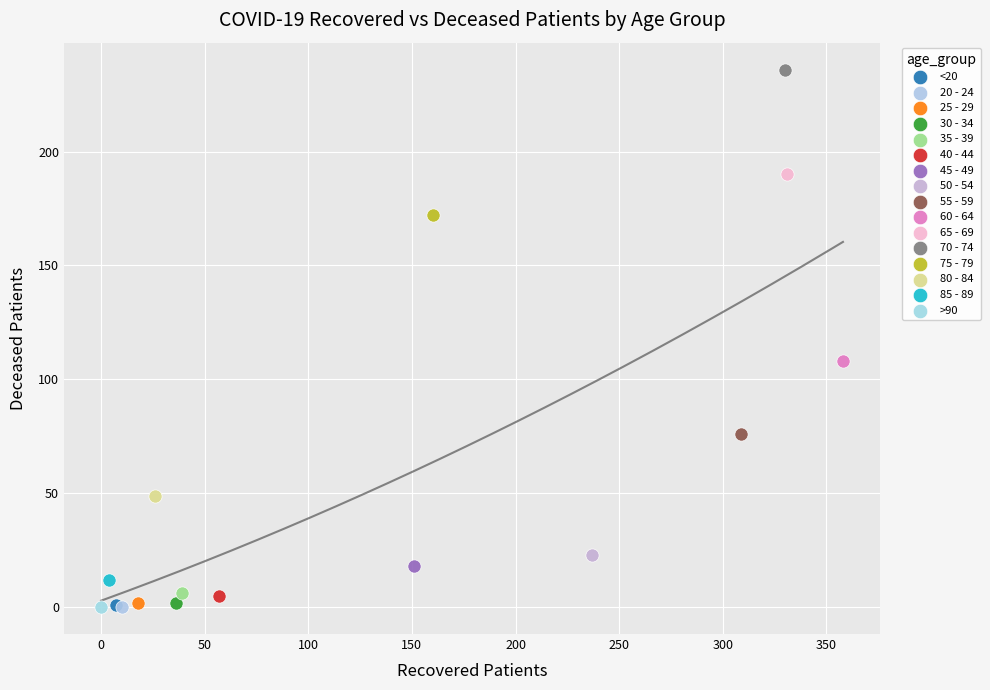

What are all the series names shown in the legend?

<20, 20 - 24, 25 - 29, 30 - 34, 35 - 39, 40 - 44, 45 - 49, 50 - 54, 55 - 59, 60 - 64, 65 - 69, 70 - 74, 75 - 79, 80 - 84, 85 - 89, >90